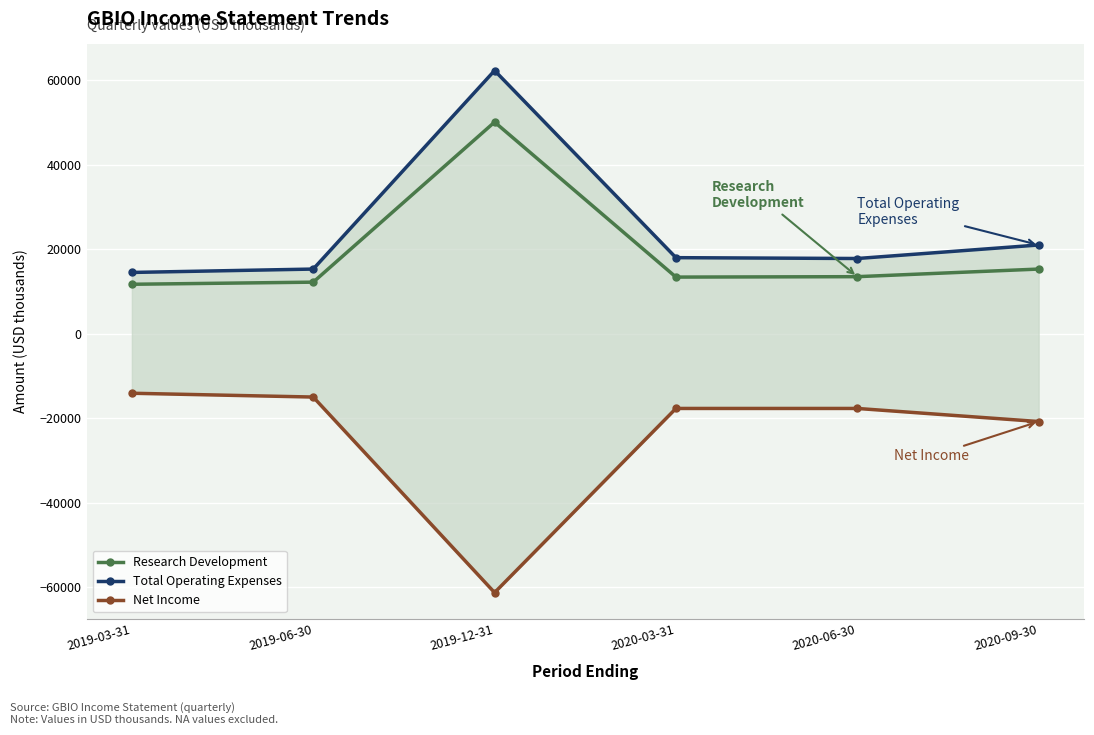

What is the label of the 2nd point from the right?

2020-06-30